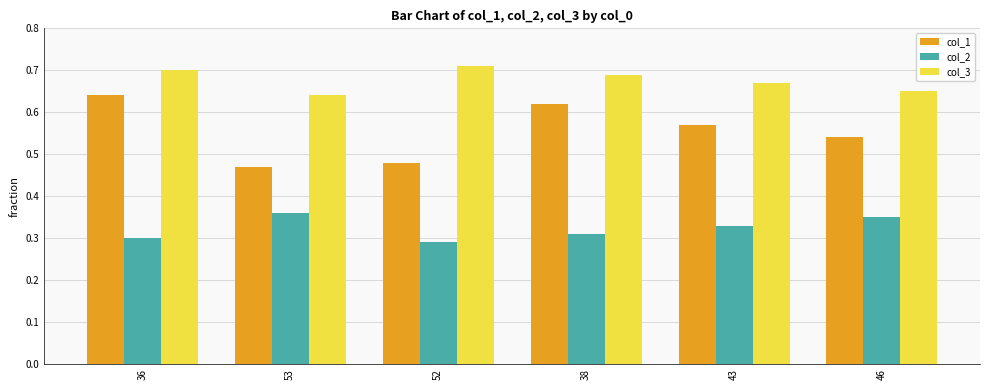

Which series has the largest range (max minus min)?

col_1